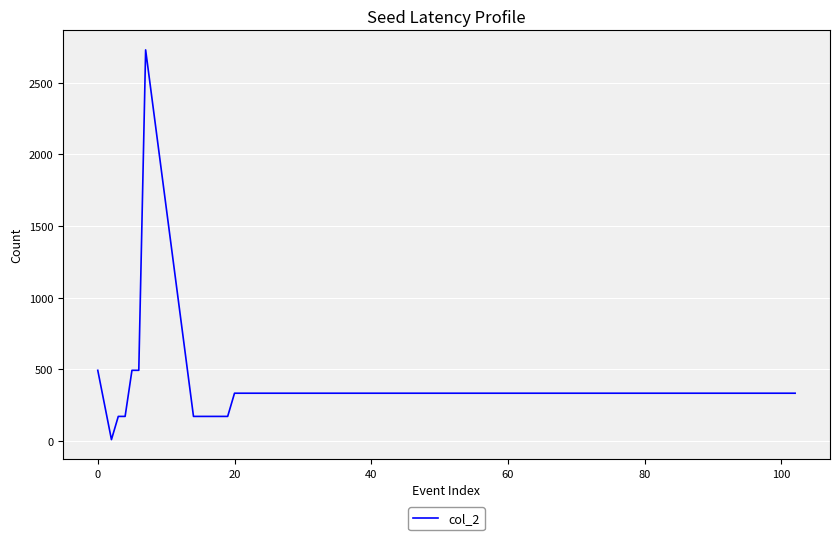

What is the difference between the maximum and minimum values?

2722